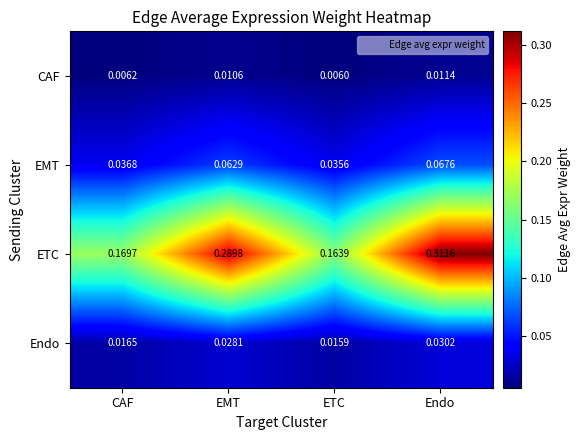

Rank the series by their maximum value, from highest to lowest.

ETC, EMT, Endo, CAF